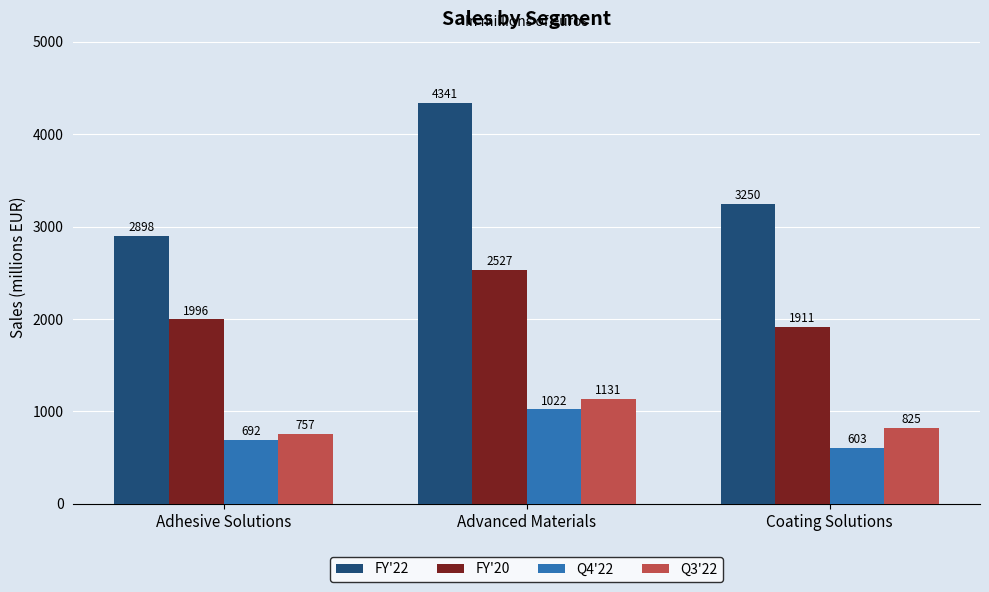

What is the total value across all series at Advanced Materials?

9021